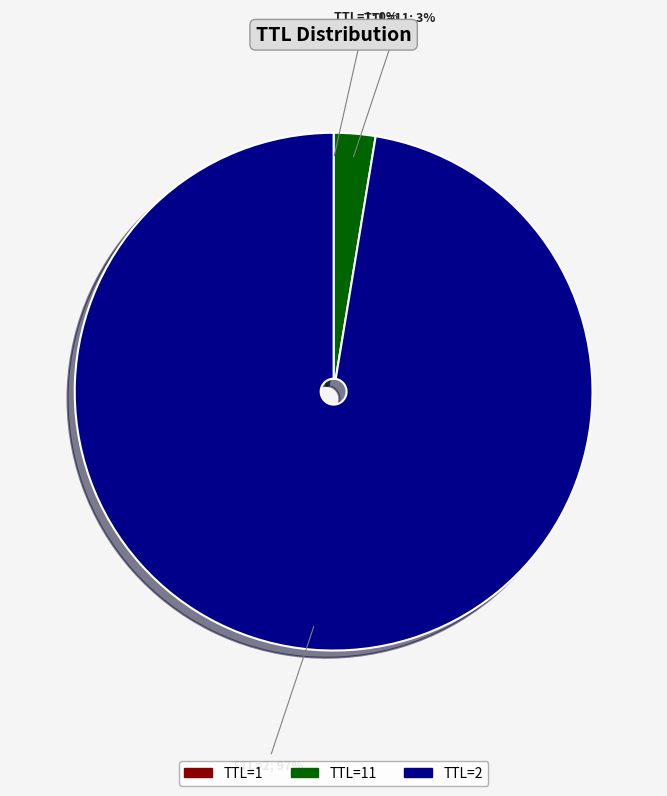

To the nearest percent, what is the average slice percentage?

33%